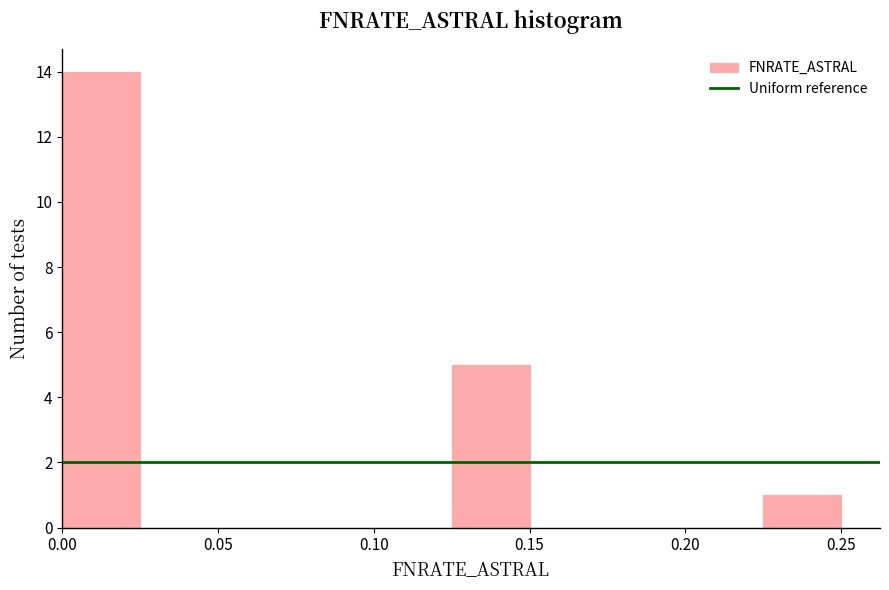

What is the height of the bar covering 0.125 to 0.150 on the x-axis? The values are not printed on the chart, so give them approximately, as read against the axis.

5